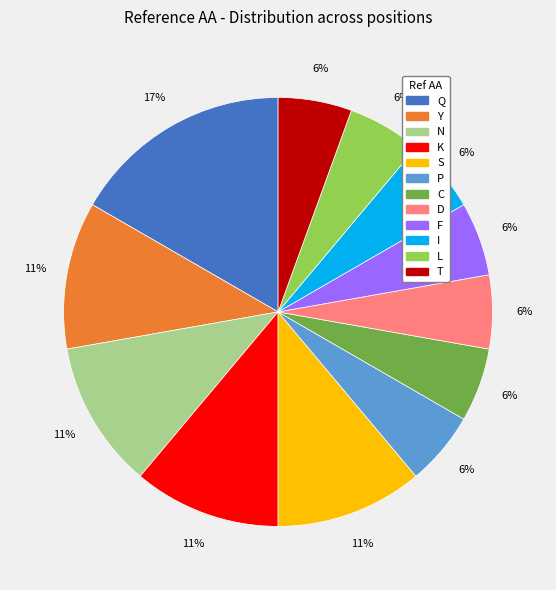

To the nearest percent, what is the difference between the largest and smallest slice percentages?

11%